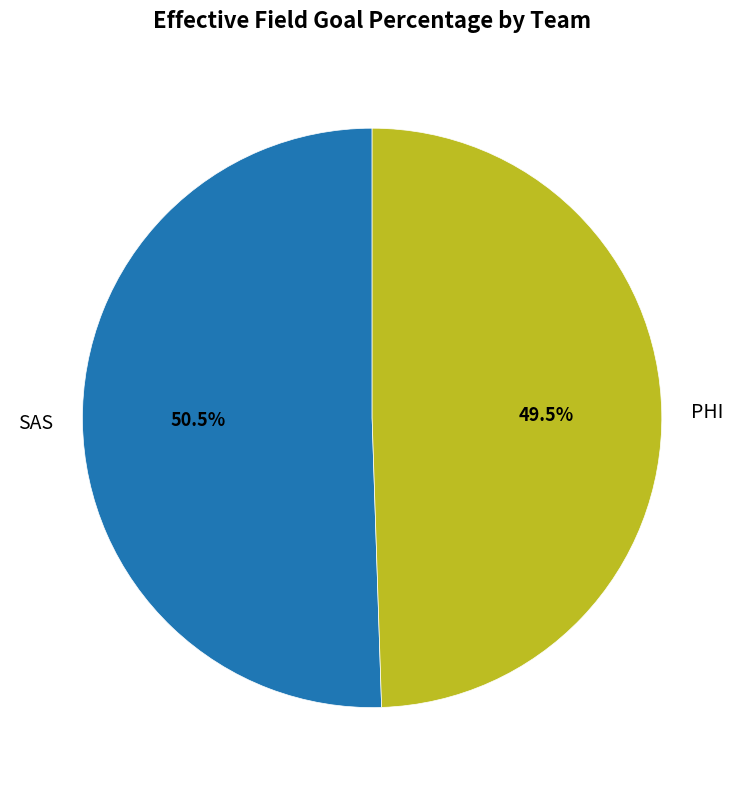

What is the largest slice in the pie chart?

SAS